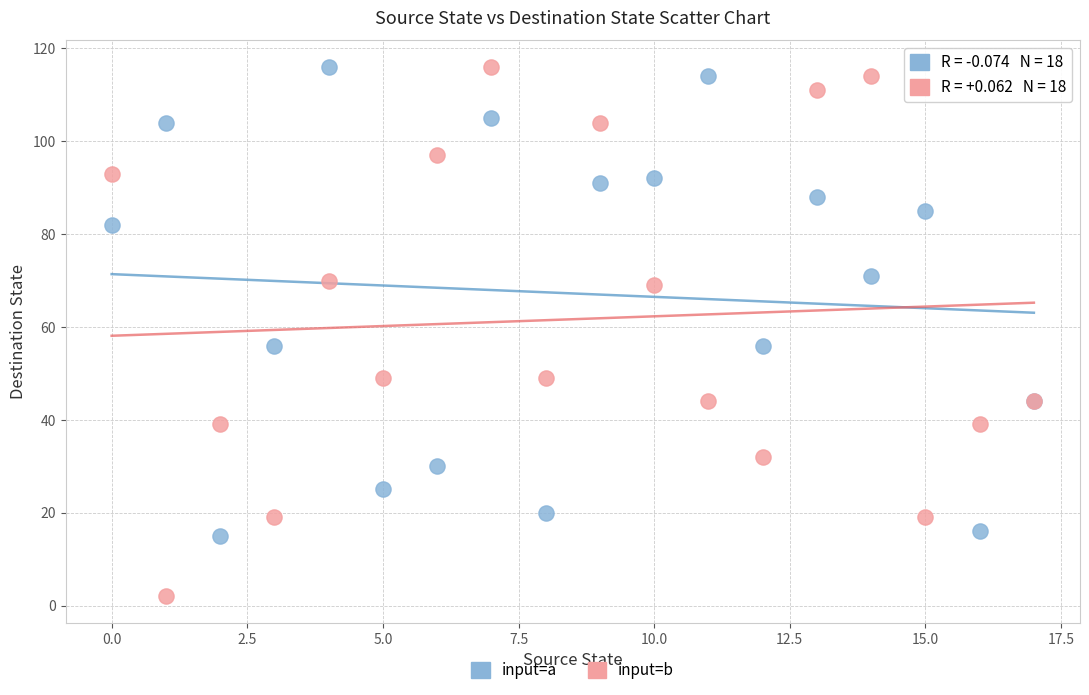

Which series reaches the minimum Y coordinate?

input=b